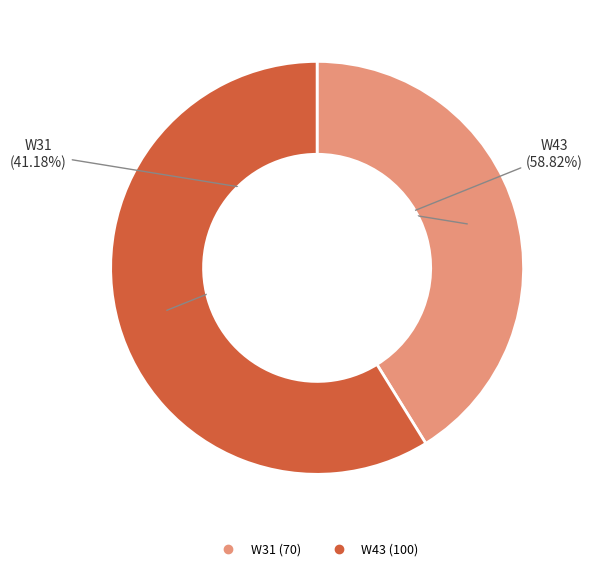

To the nearest percent, what is the combined percentage of W43 and W31?

100%